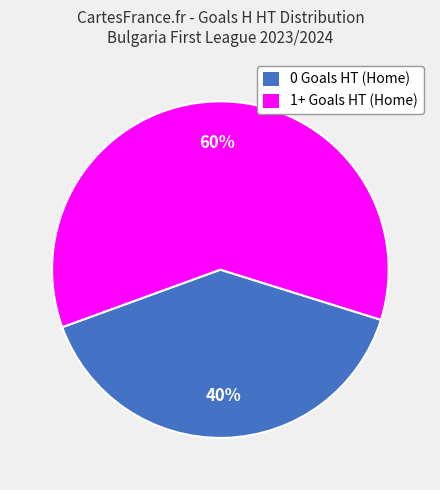

To the nearest percent, what is the average slice percentage?

50%